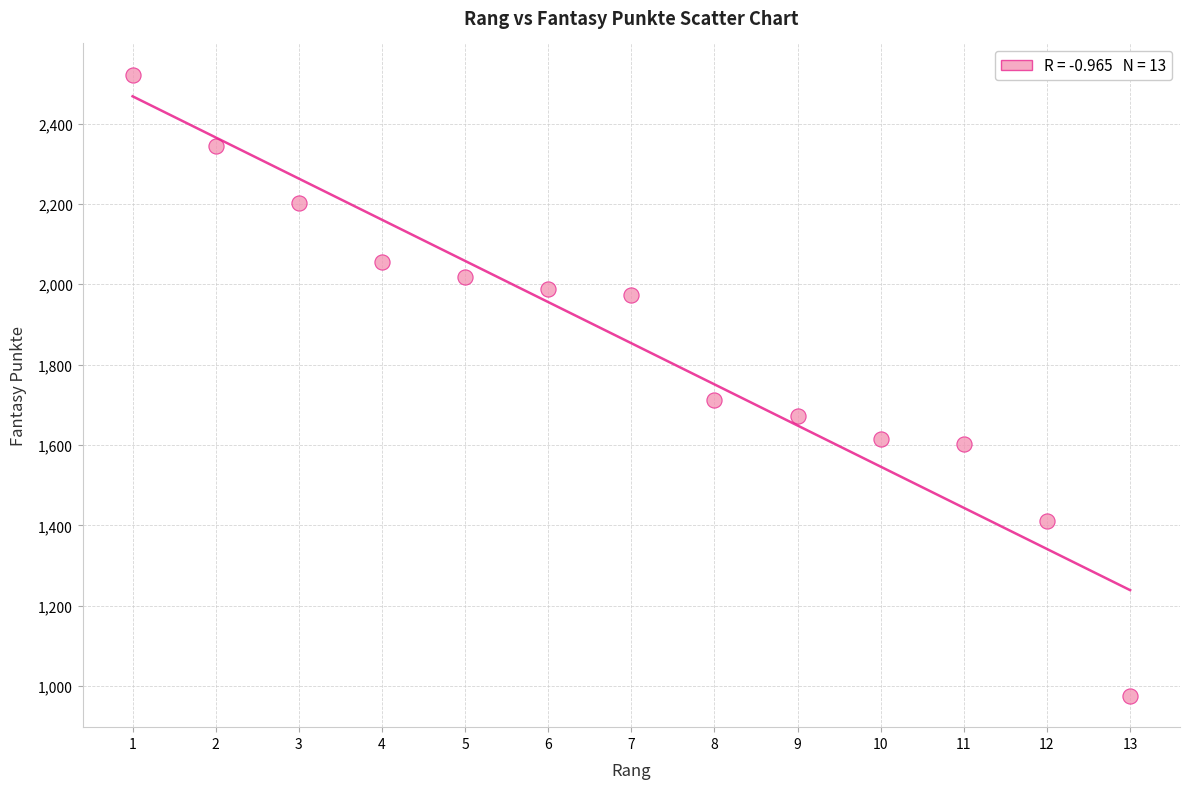

What is the range of Y values (max minus min)?

1547